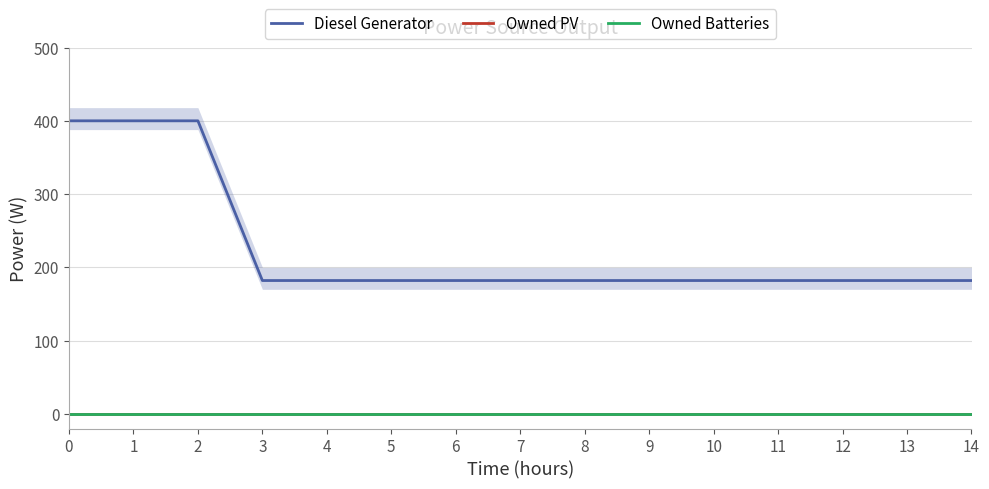

Reading left to right, what are all the values shown in this chart?

Diesel Generator: 400	400	400	182	182	182	182	182	182	182	182	182	182	182	182
Owned PV: 0	0	0	0	0	0	0	0	0	0	0	0	0	0	0
Owned Batteries: 0	0	0	0	0	0	0	0	0	0	0	0	0	0	0